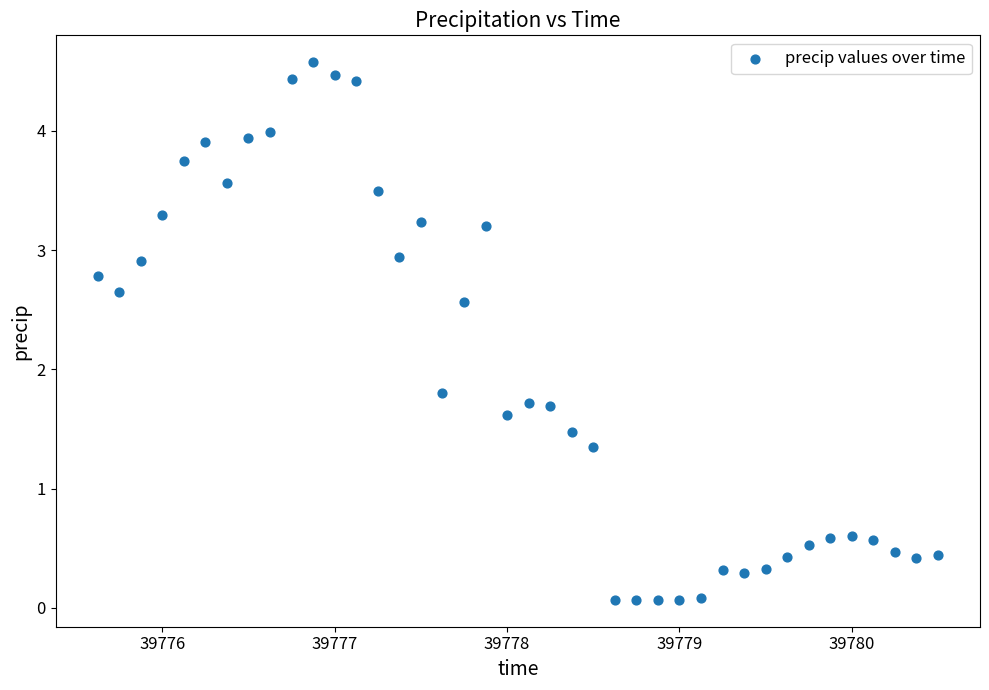

What is the range of Y values (max minus min)?

4.5